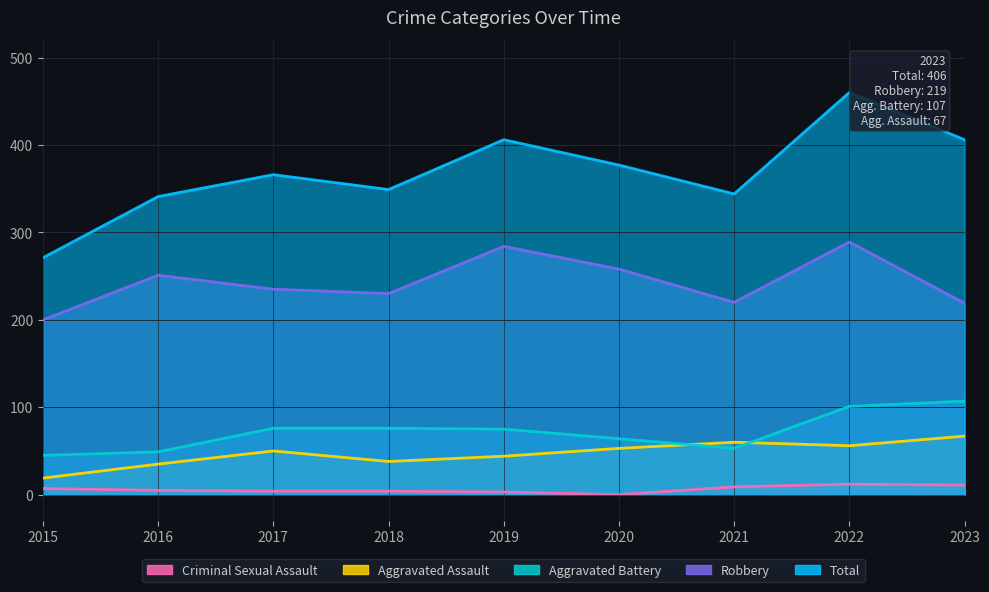

Which series has the largest range (max minus min)?

Total